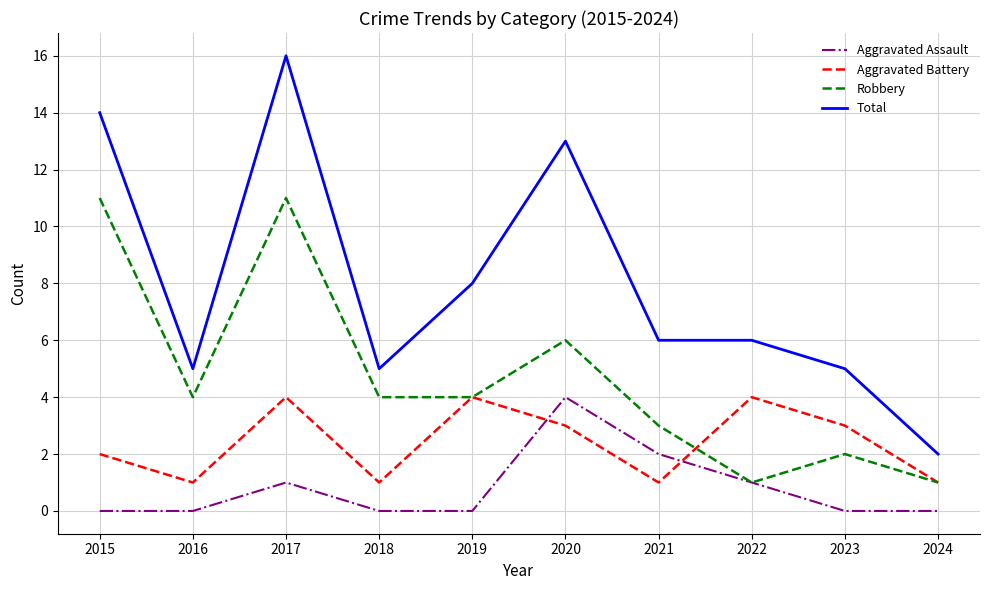

What is the sum of all Robbery values?

47